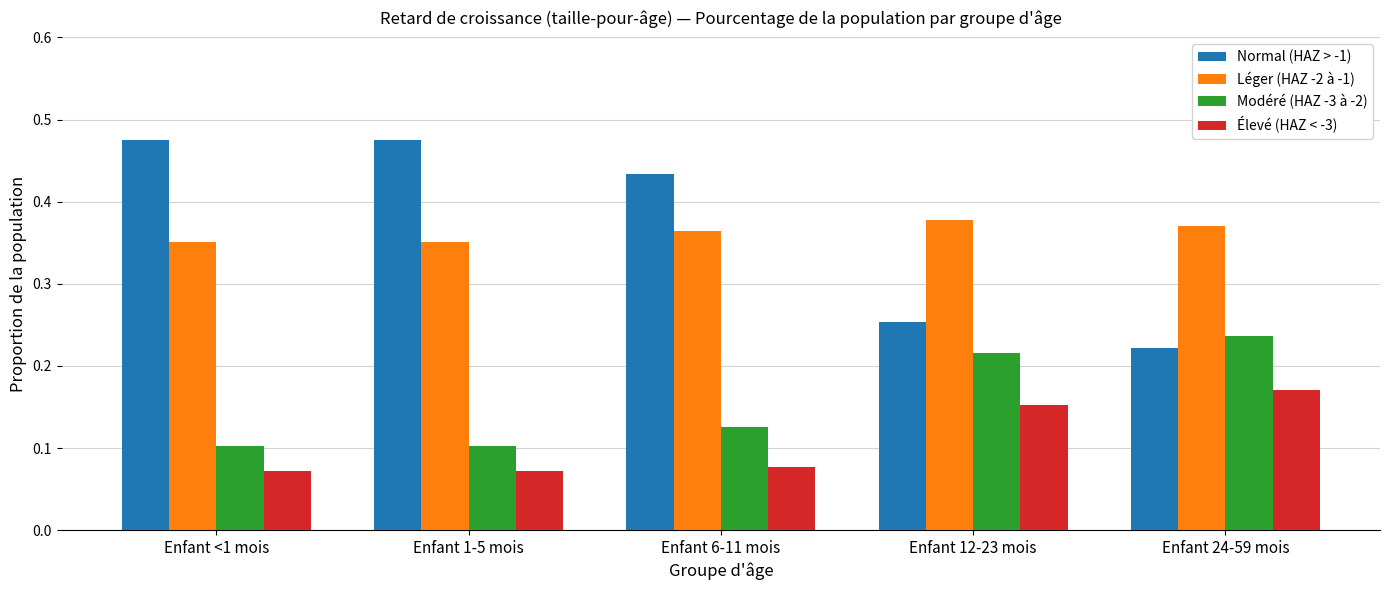

The Modéré (HAZ -3 à -2) series shows 0.3 at Enfant 12-23 mois. True or false?

False